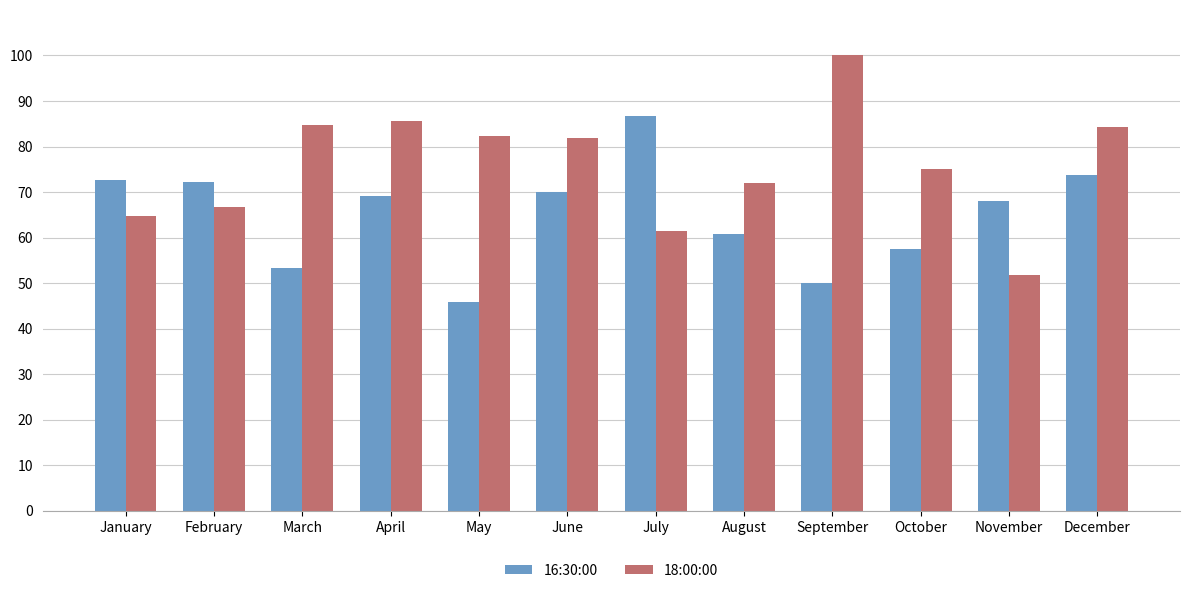

What is the sum of all 16:30:00 values?

780.1